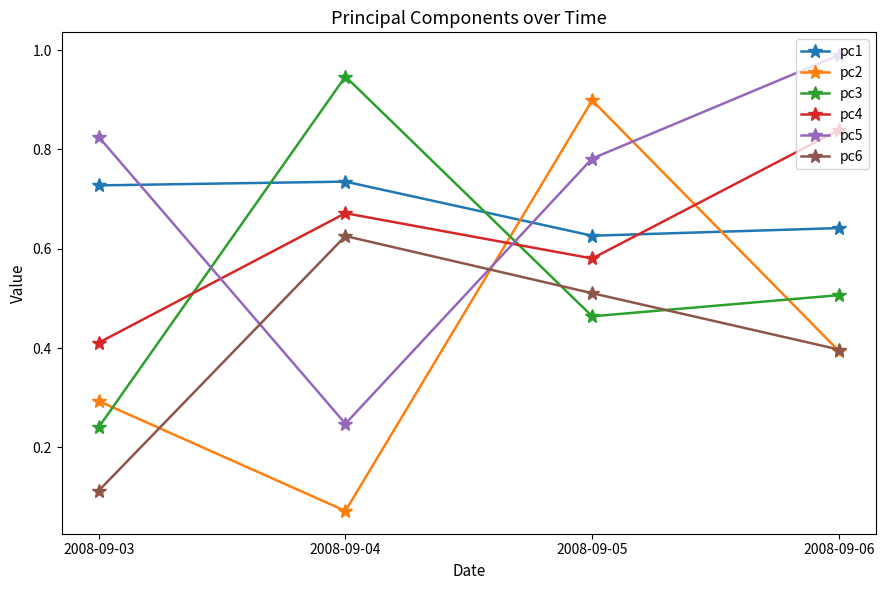

What are all the series names shown in the legend?

pc1, pc2, pc3, pc4, pc5, pc6